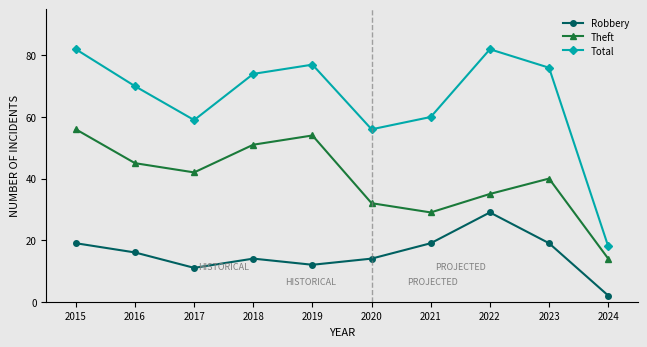

Where is the first local maximum for Robbery?

2018